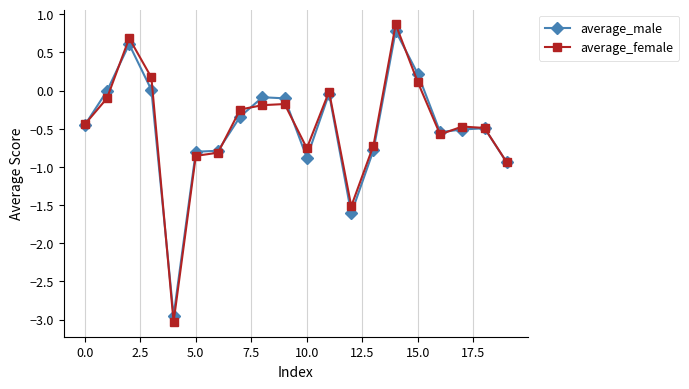

What is the value of the average_female point at the 15th from the left?

0.9